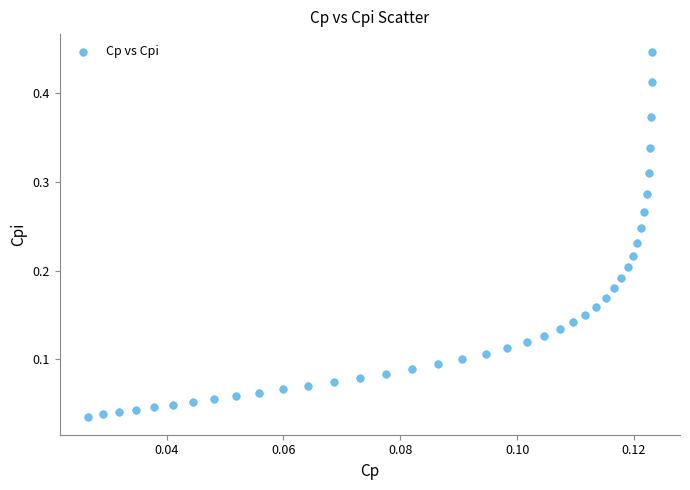

How many points are shown in the scatter plot?

40